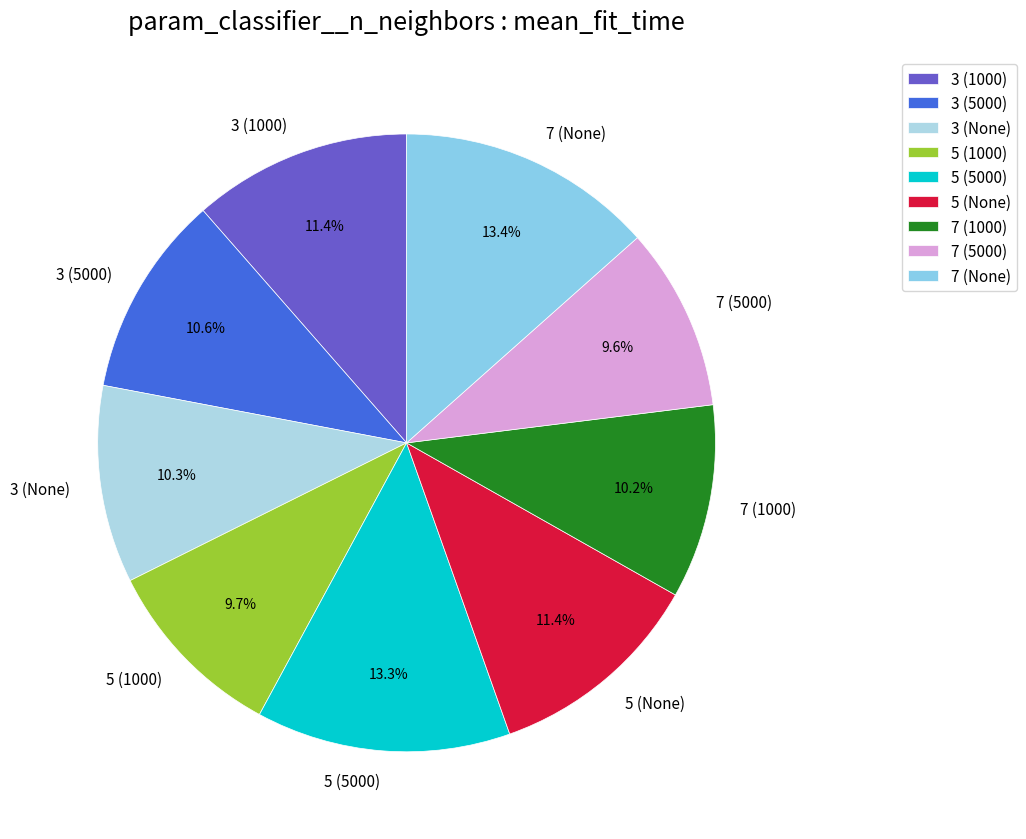

Is 3 (5000) the majority of the pie?

No